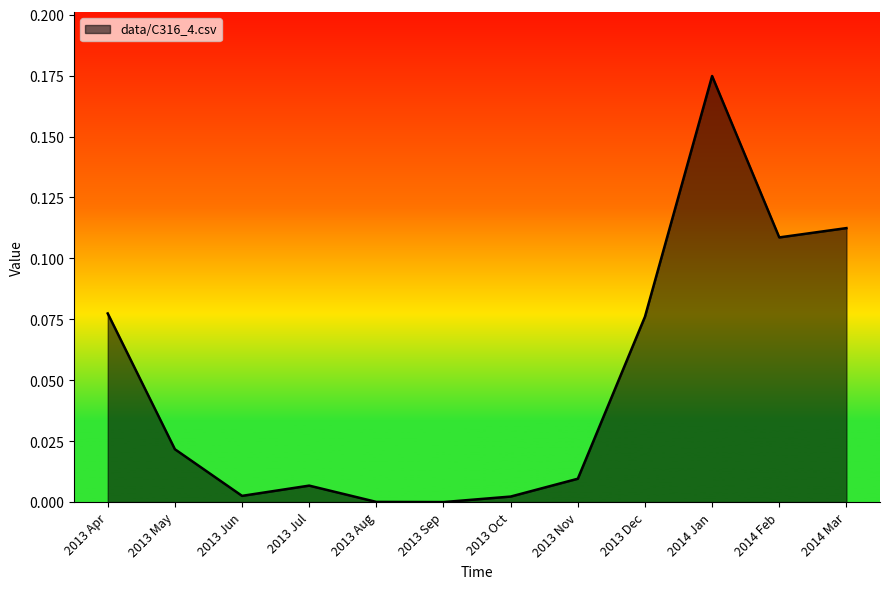

What position from the left is 2013 Jul?

4